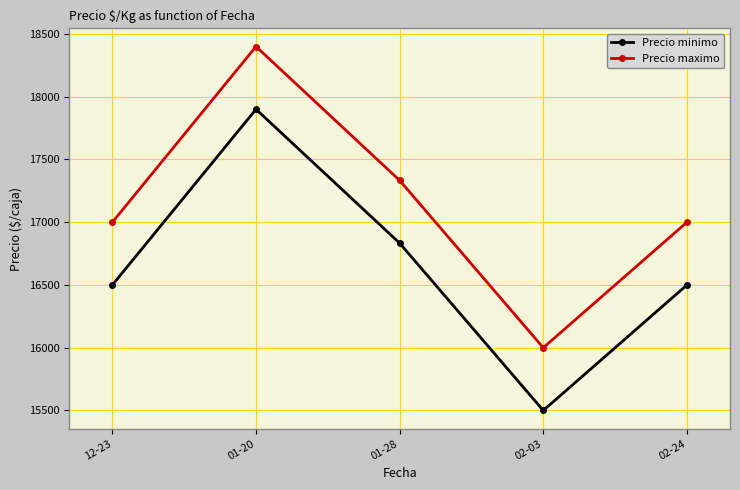

How many data points in Precio maximo are less than 17000?

1